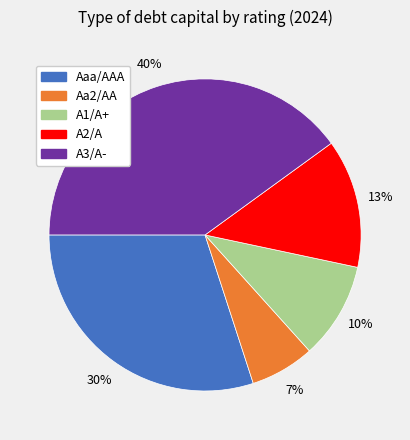

How many slices are in this pie chart?

5